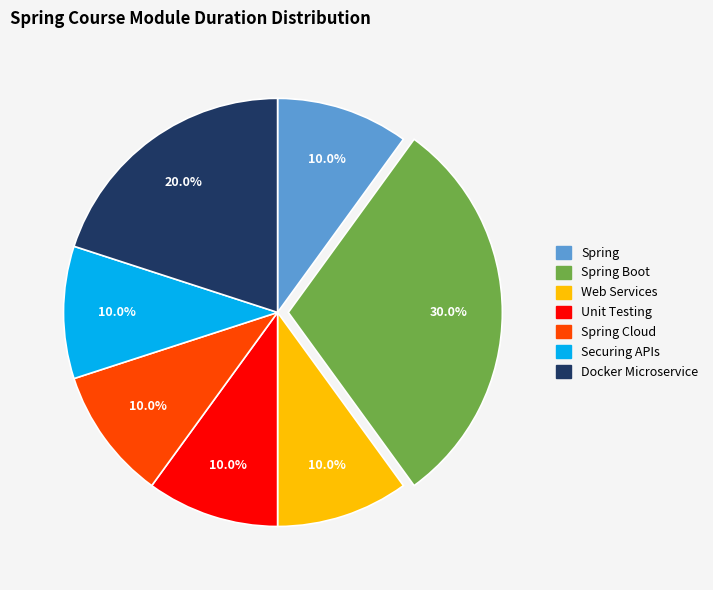

Does any single category account for the majority?

No